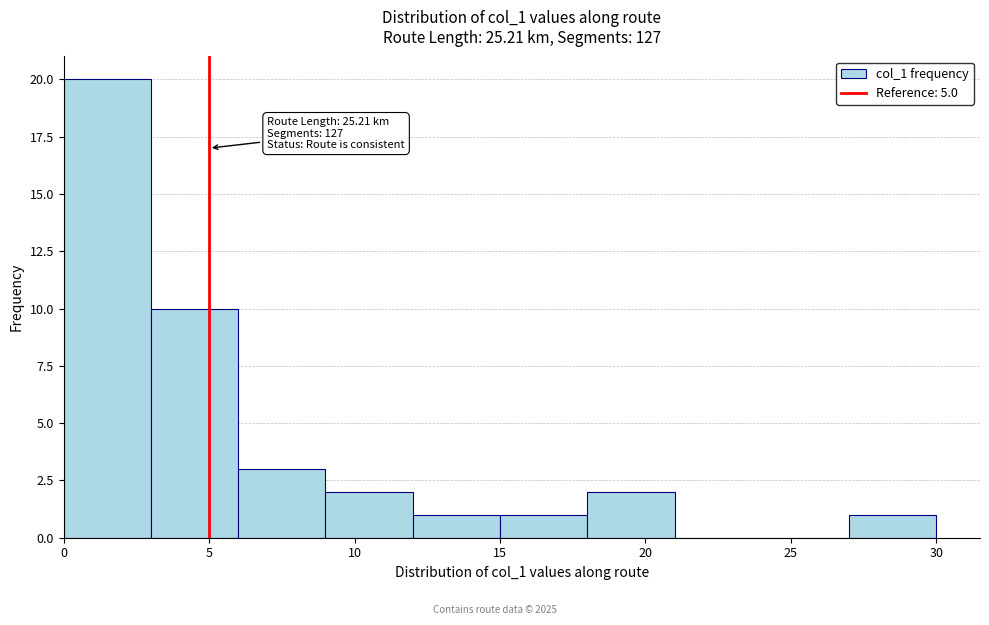

Which range on the x-axis has the tallest bar?

0 to 3